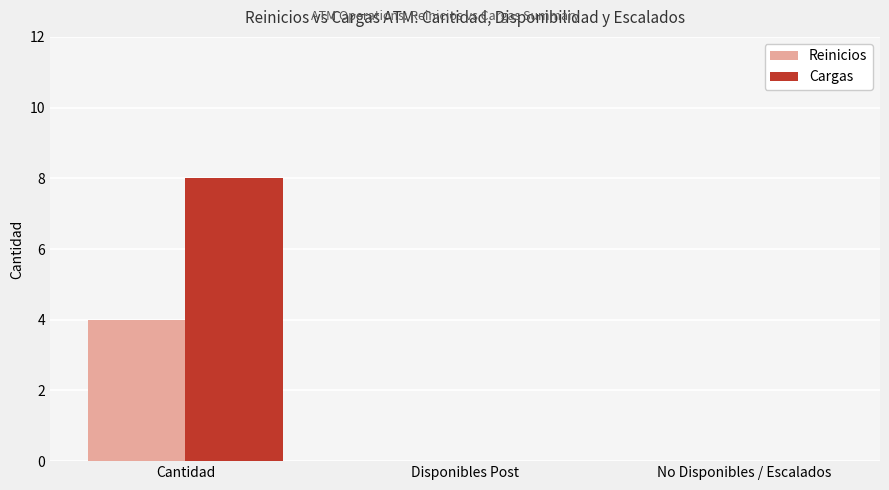

How many Cargas values are between 0 and 8?

3